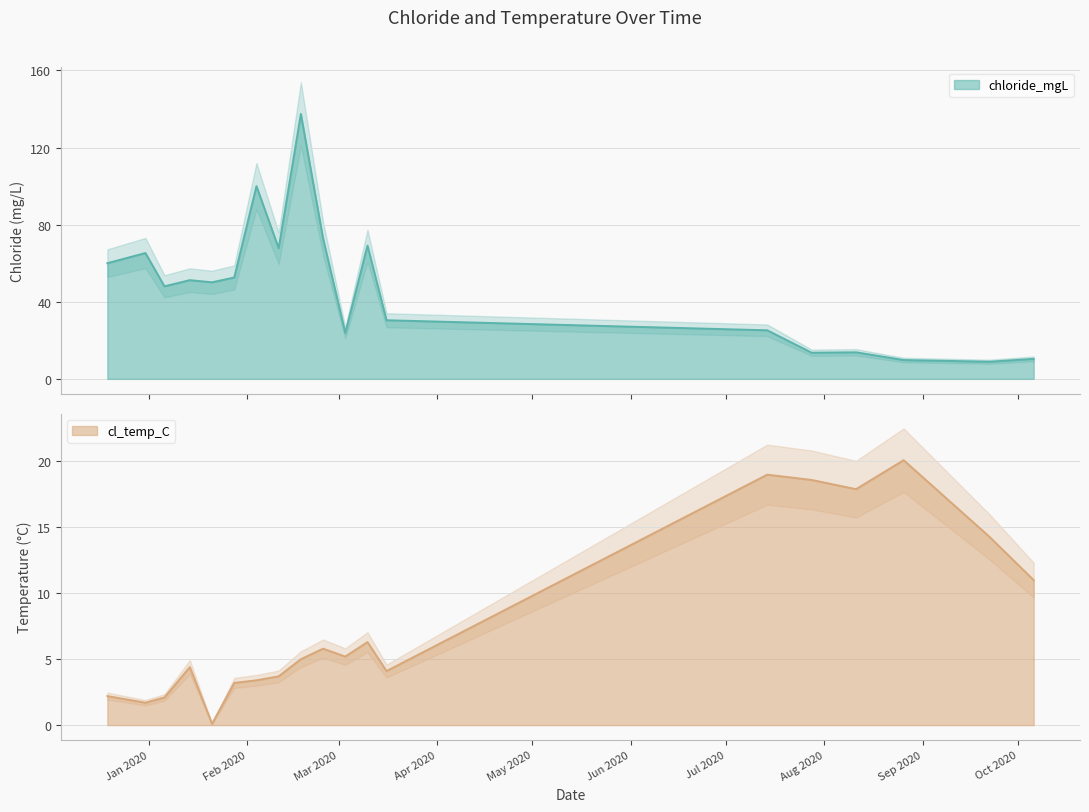

True or false: cl_temp_C has a value of 5.9 at 2020-02-11.

False